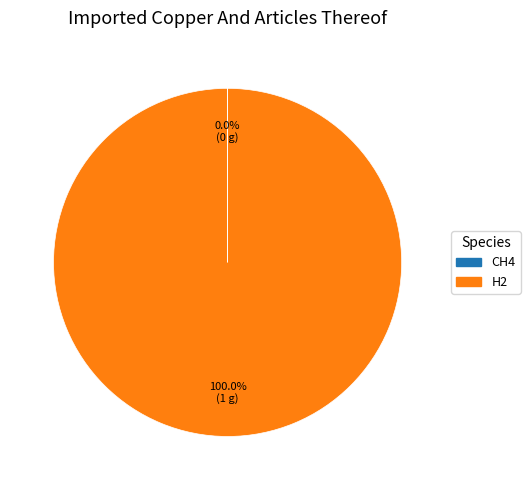

Does any single category account for the majority?

Yes